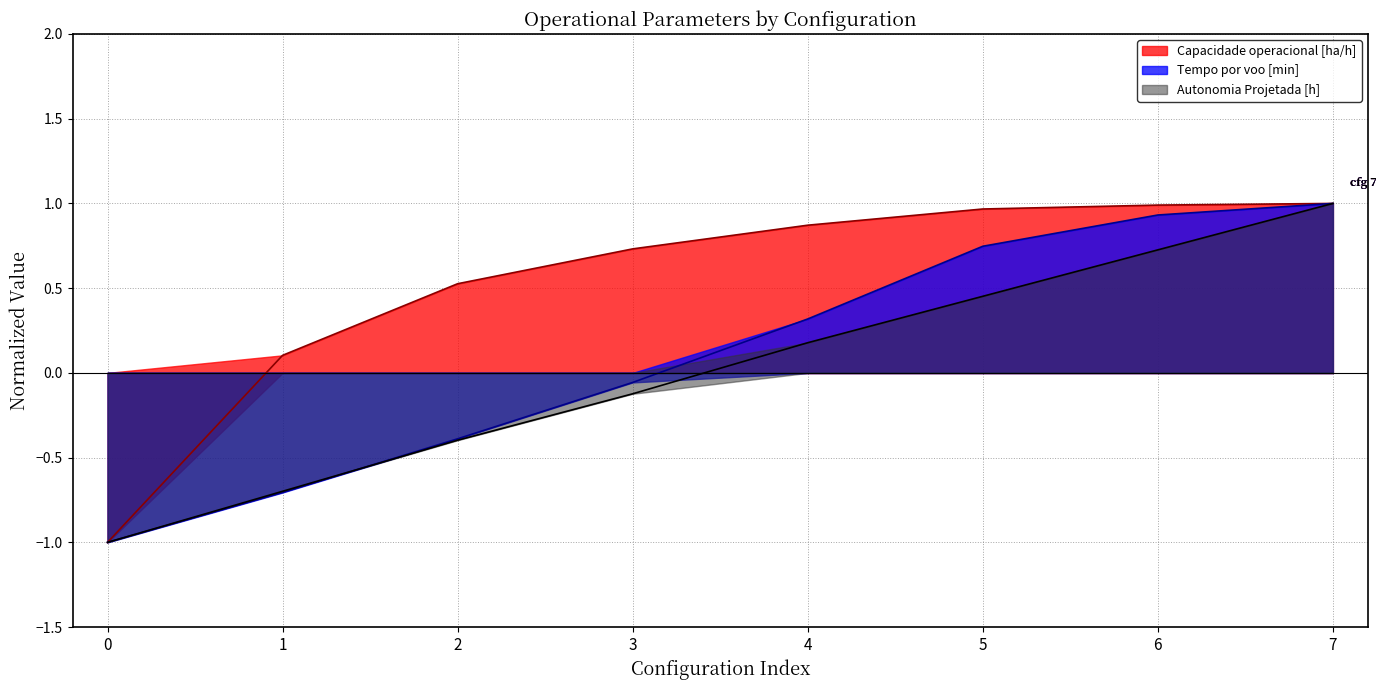

What is the average value of the Tempo por voo [min] series?

0.1